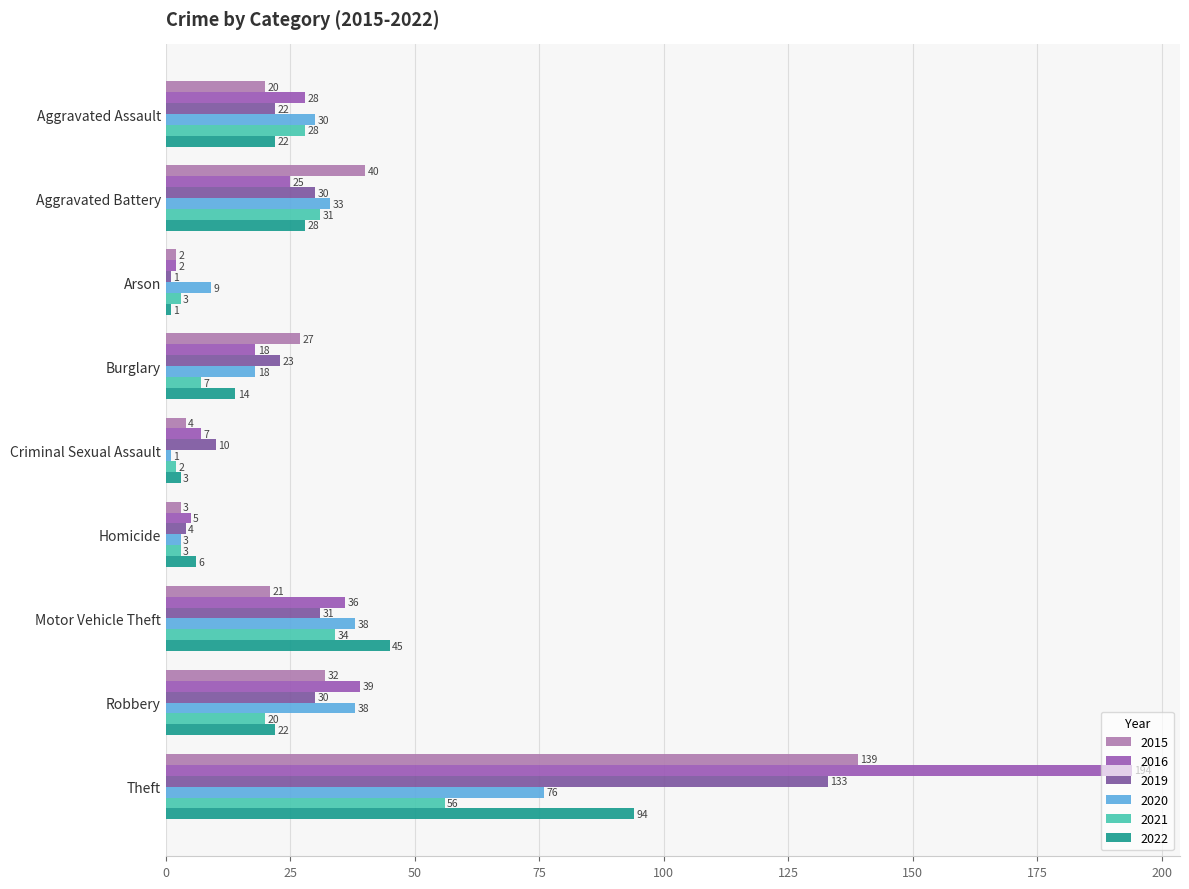

What is the spread (max minus min) of values at Aggravated Assault?

10